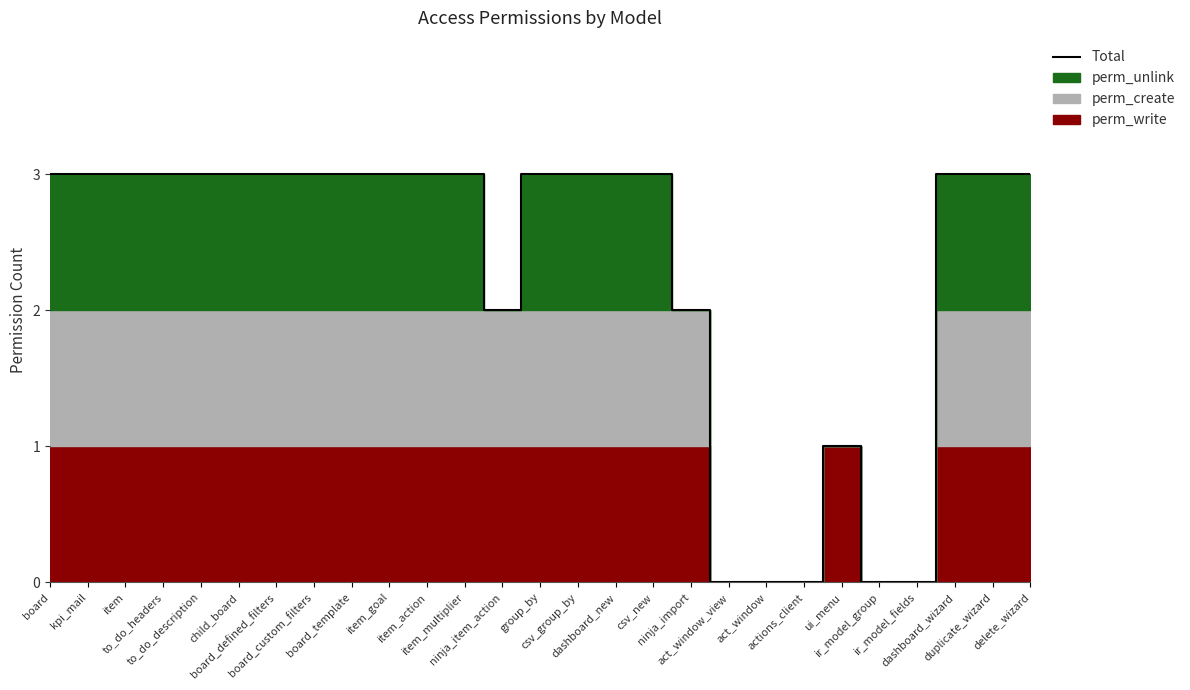

The value at group_by is 5. True or false?

False